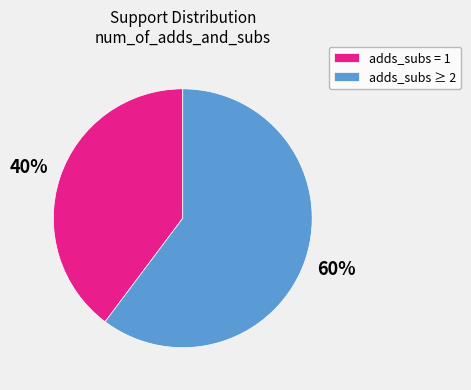

How many segments does this pie chart have?

2